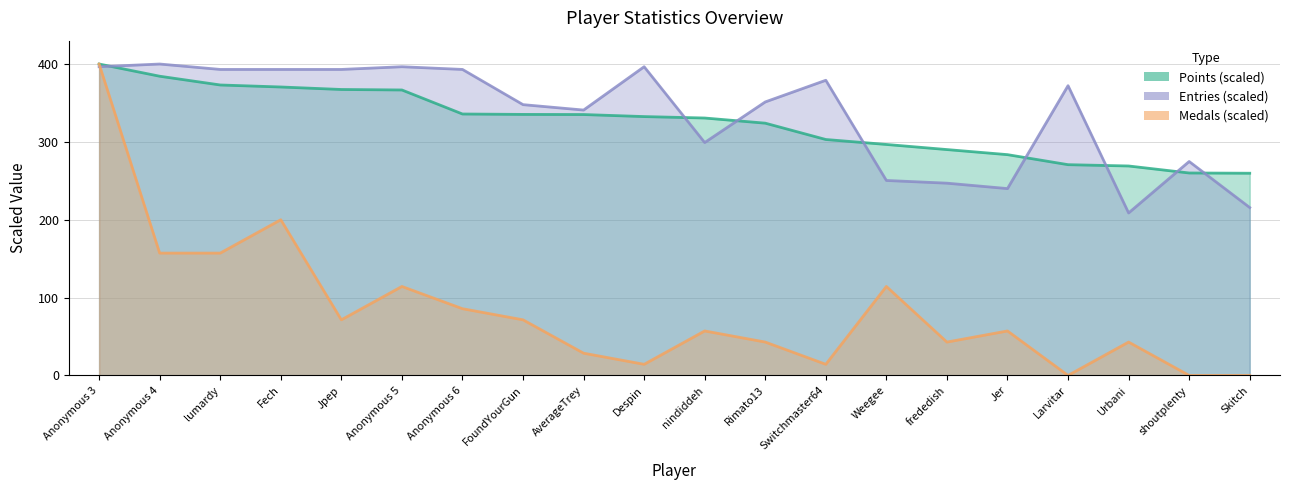

What is the difference between the highest and lowest values at Anonymous 4?

242.9